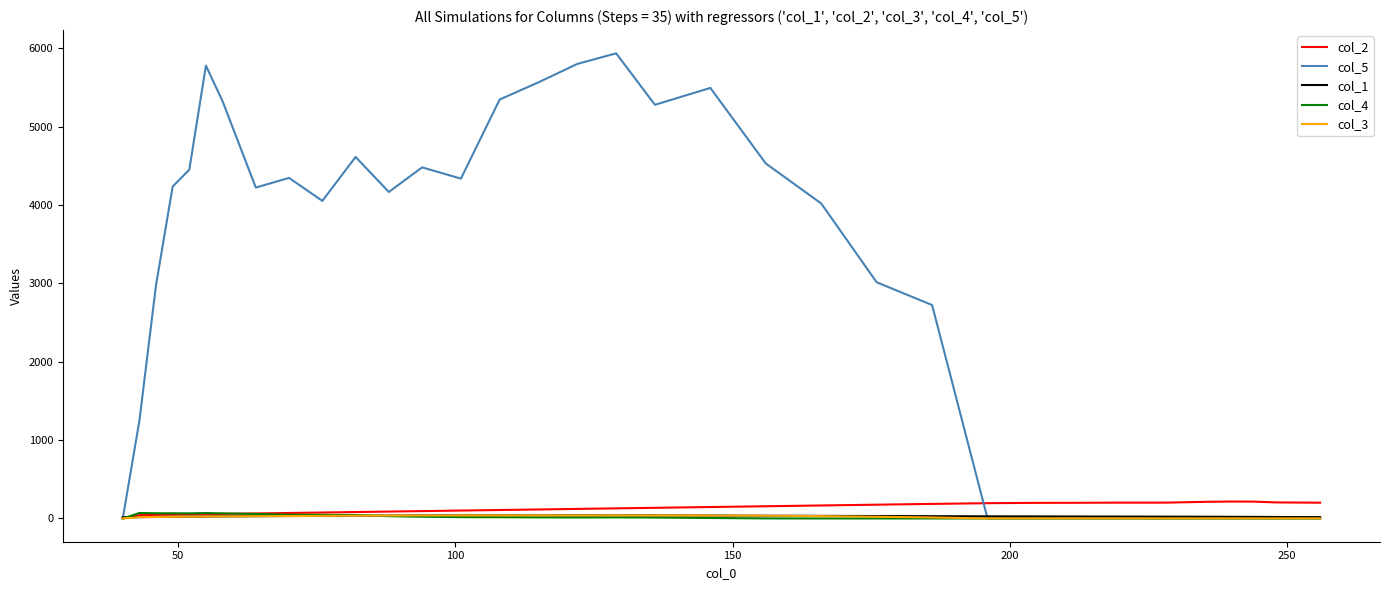

What is the maximum value shown in the chart?

5937.6